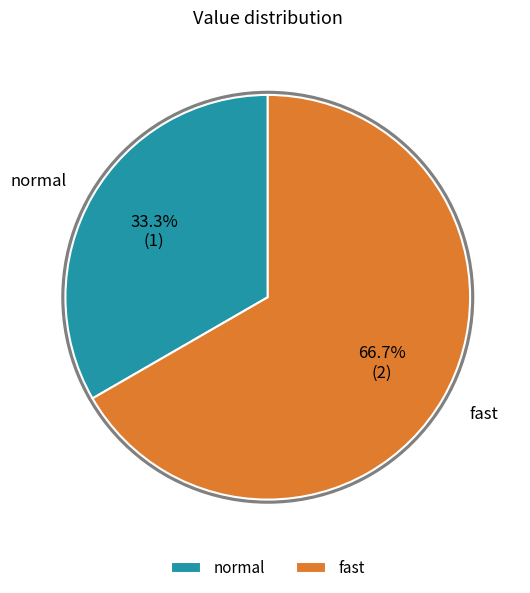

To the nearest percent, what is the difference between the normal and fast slice percentages?

33%